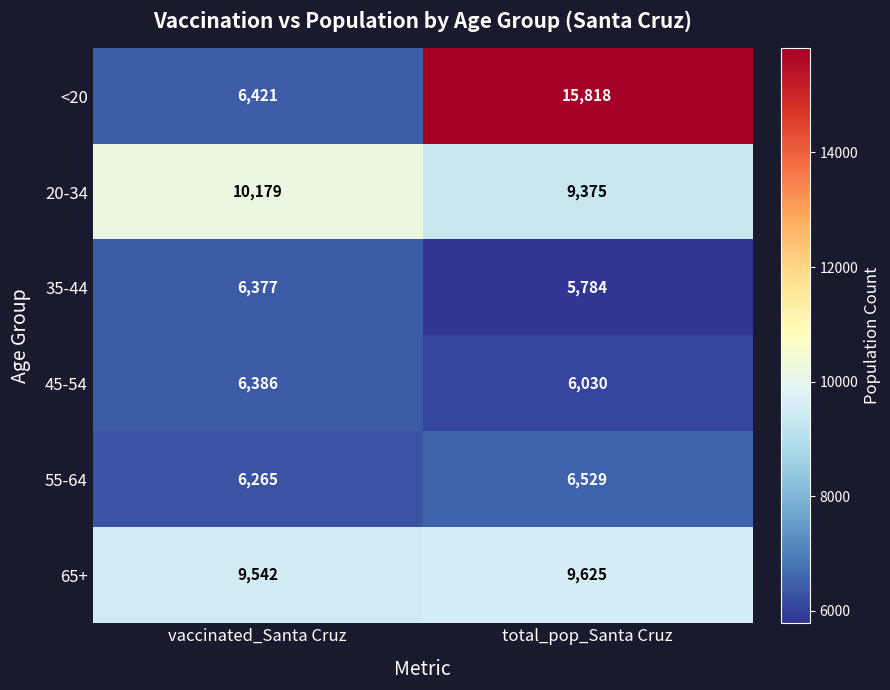

At total_pop_Santa Cruz, list the series in order from smallest to largest.

35-44, 45-54, 55-64, 20-34, 65+, <20